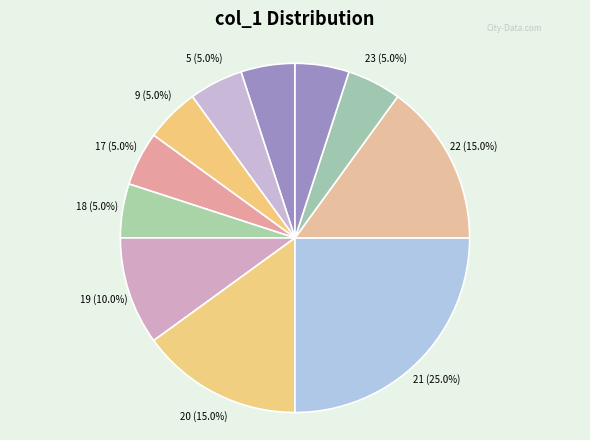

What portion of the pie excludes 21?

75.0%